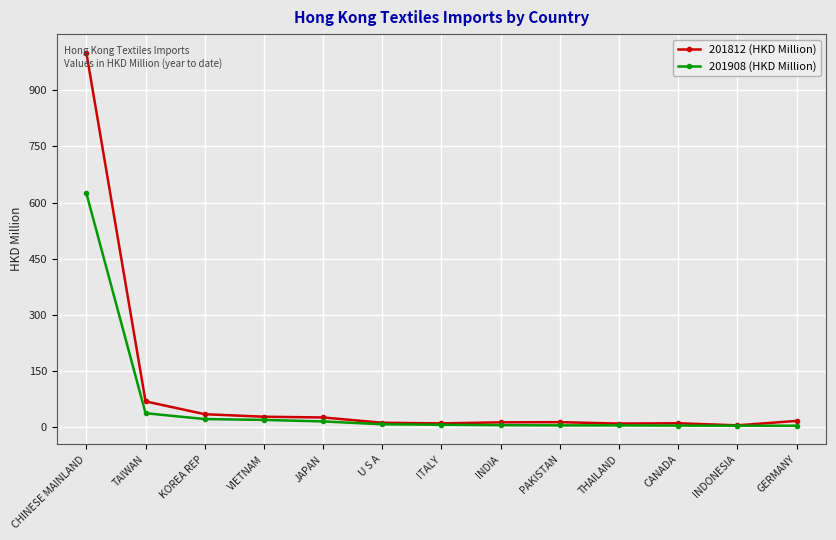

Where is 201812 (HKD Million) nearest to the value 502?

TAIWAN